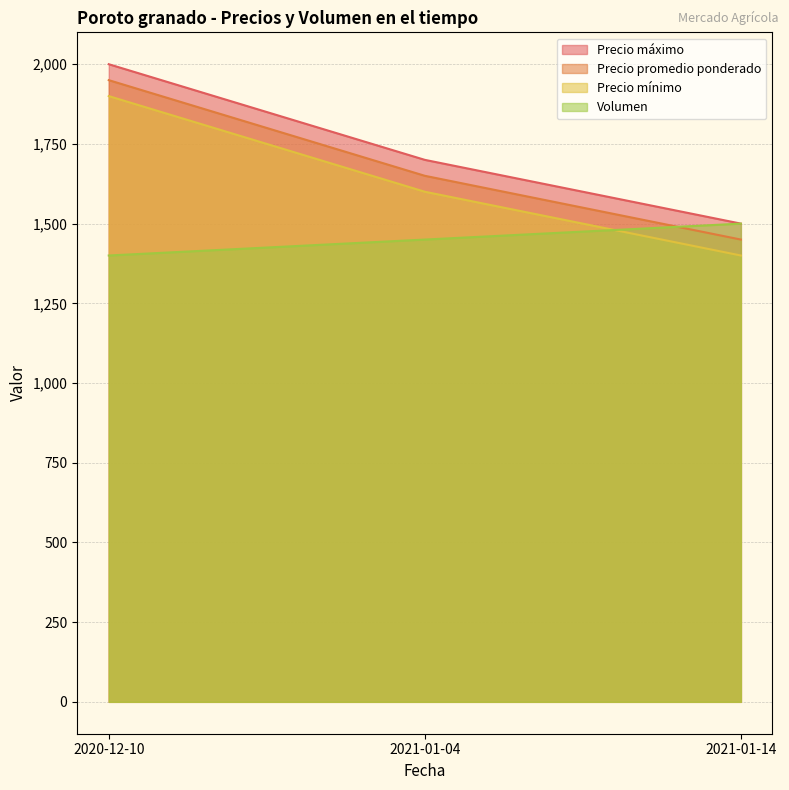

Where is Precio promedio ponderado nearest to the value 1650?

2021-01-04